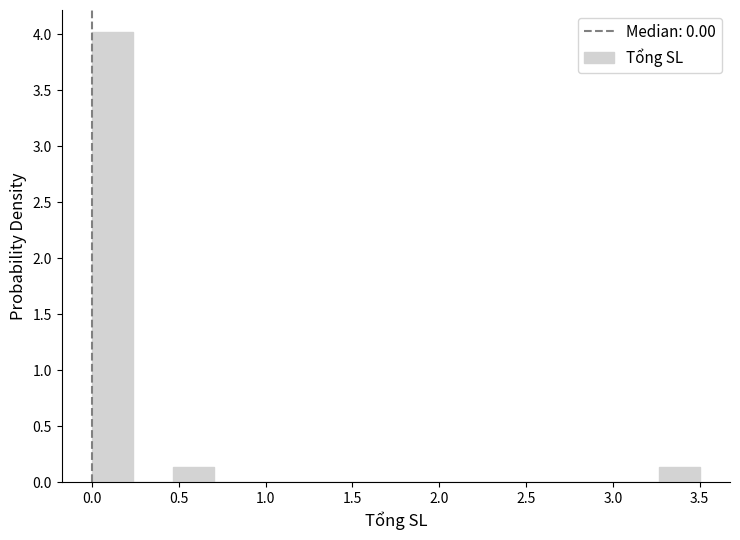

Over which range of the x-axis is the bar tallest?

0.00 to 0.25